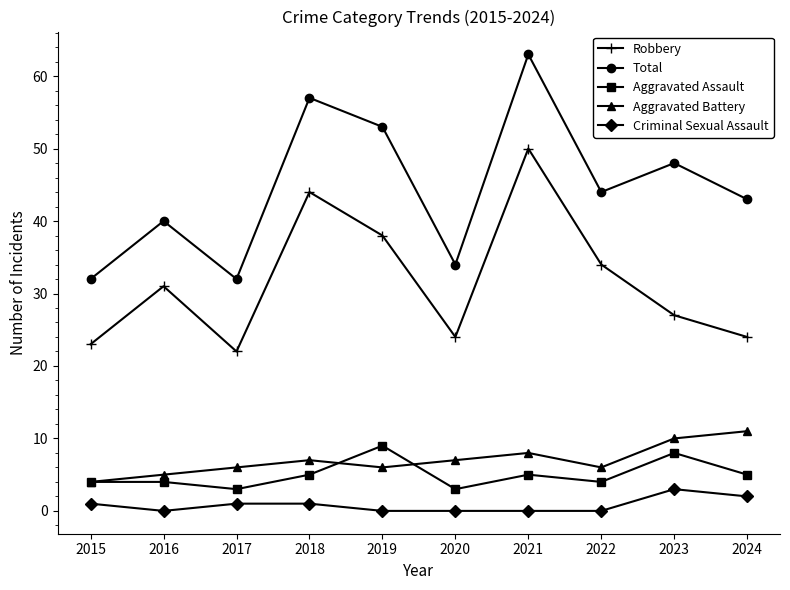

How many values in the Criminal Sexual Assault series are below 1?

5